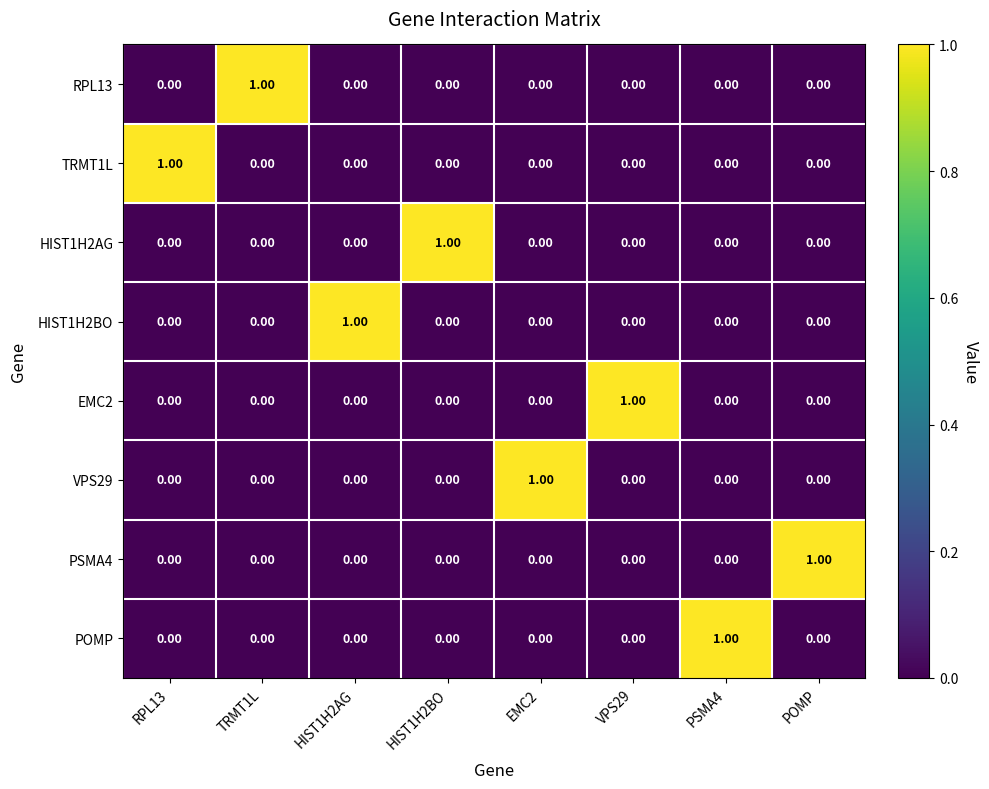

How many series are shown in this chart?

8